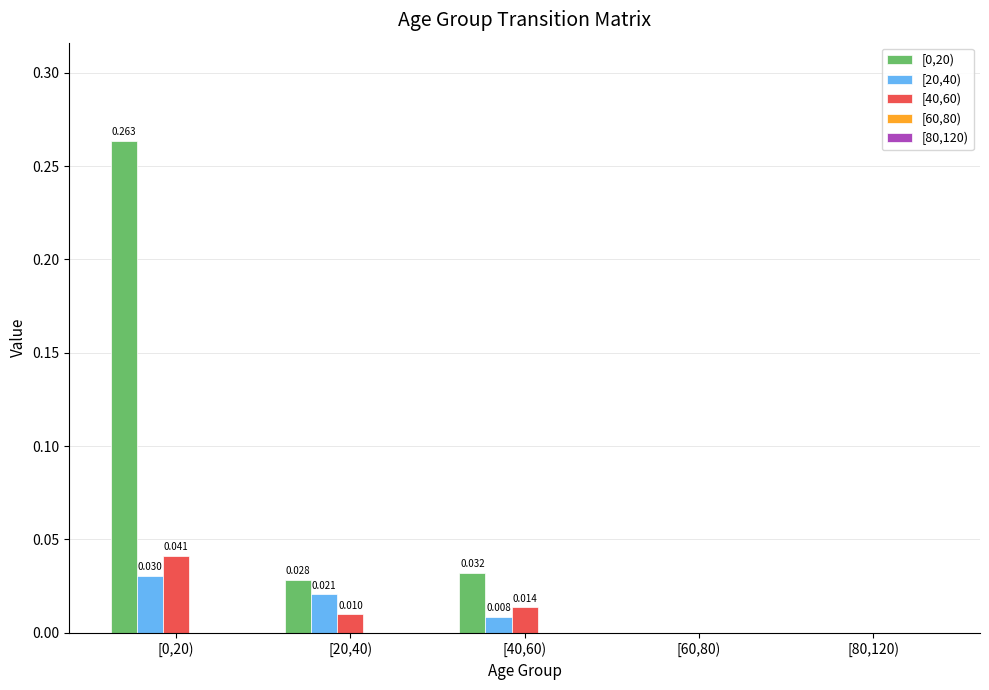

Is the value of [40,60) at [0,20) greater than the value of [0,20) at [80,120)?

Yes